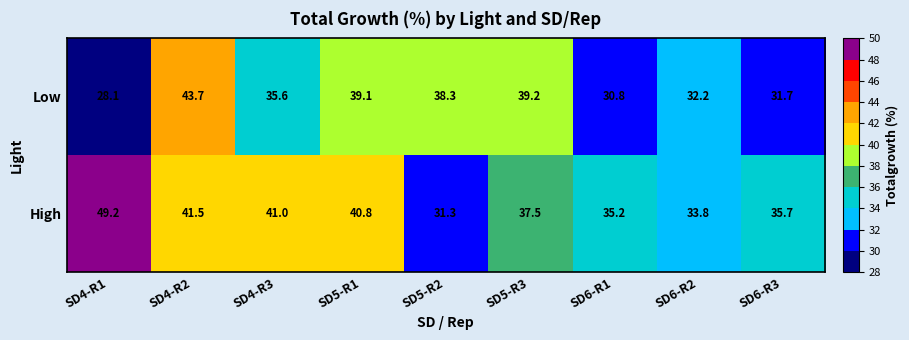

What is the smallest value displayed?

28.1